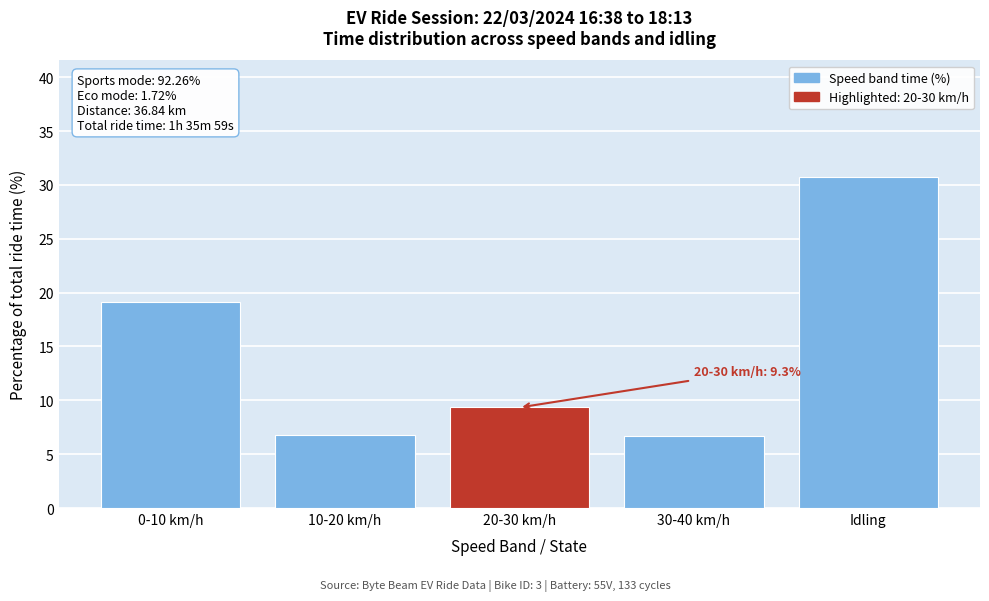

Where is the data nearest to the value 18?

0-10 km/h